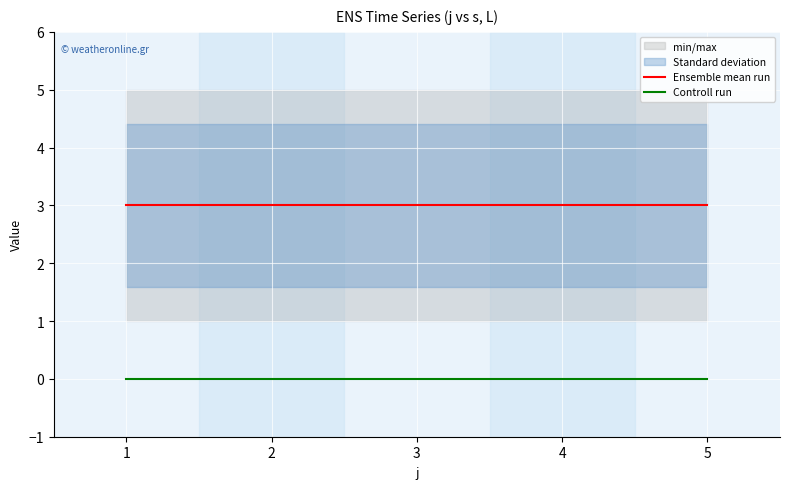

True or false: Ensemble mean run has more than 0 points higher than both neighbors.

False